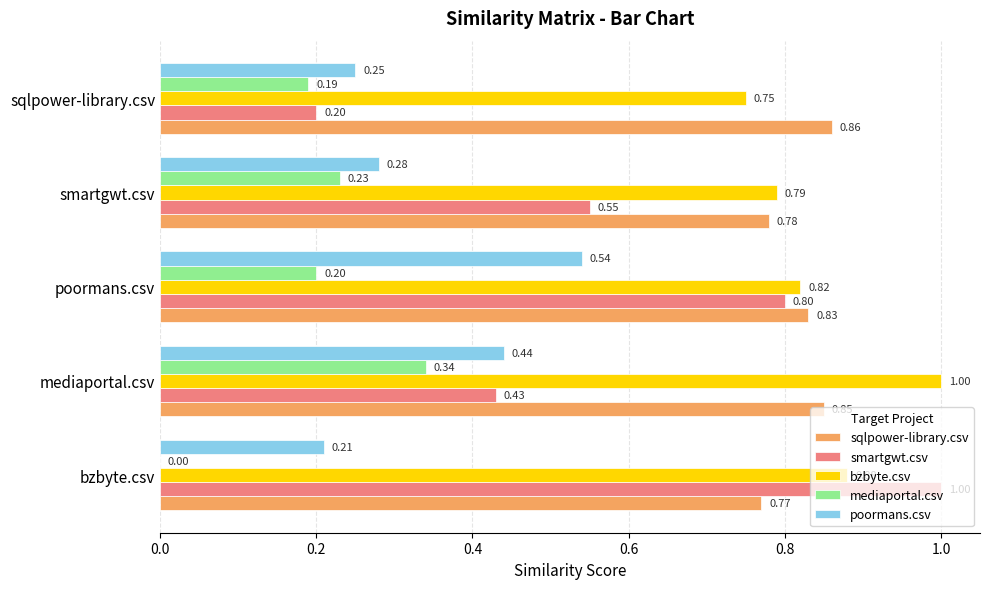

Where is bzbyte.csv nearest to the value 0?

sqlpower-library.csv